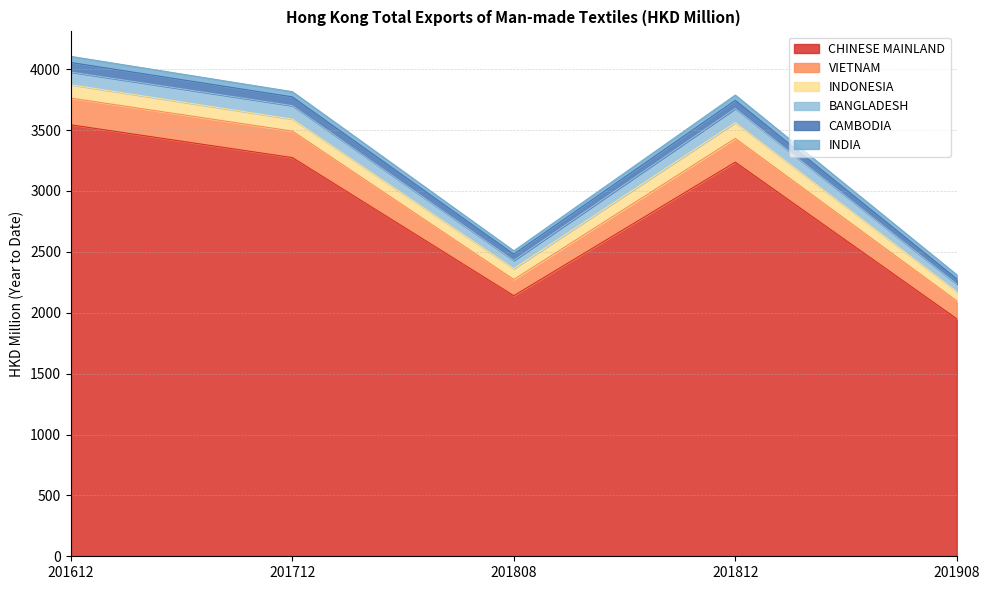

What is the approximate value of CAMBODIA at 201612?

78.2